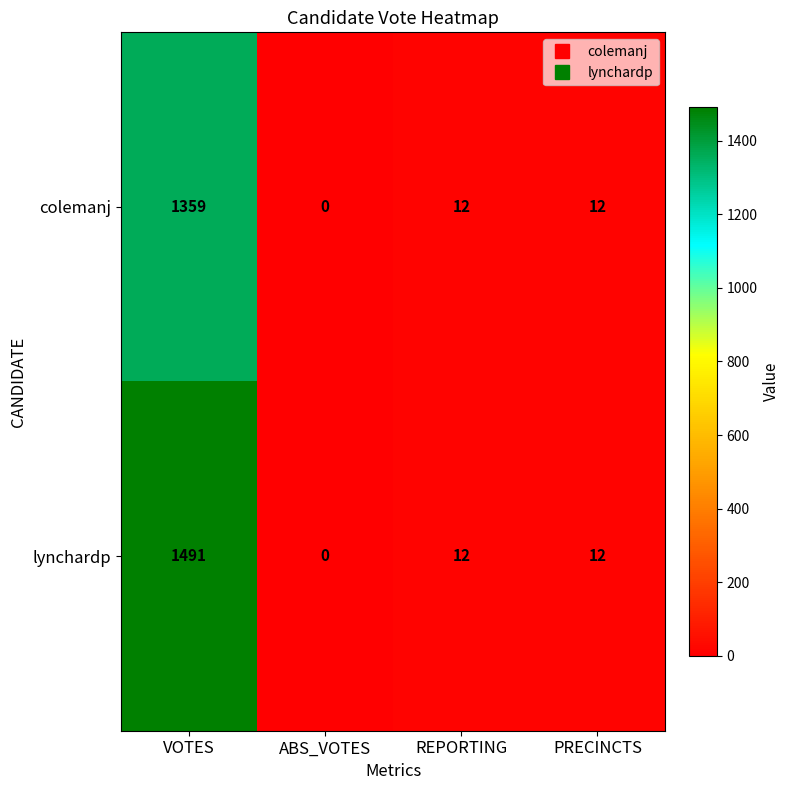

Which label corresponds to the largest value in the chart?

VOTES